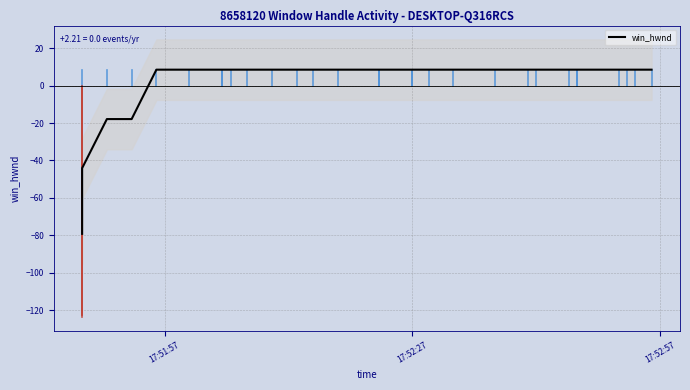

Does the chart have visible grid lines?

Yes